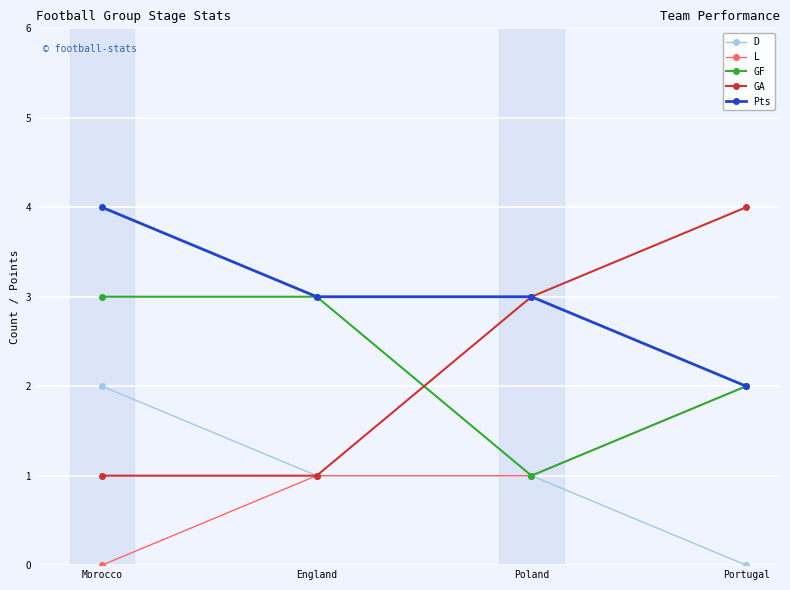

Between England and Portugal, which series saw the biggest shift?

GA